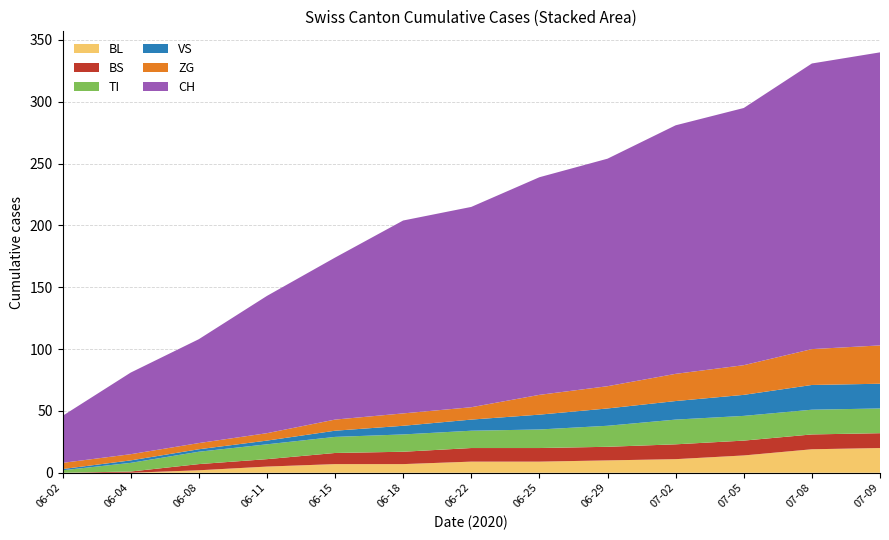

Reading left to right, what are all the values shown in this chart?

BL: 2020-06-02=0	2020-06-04=0	2020-06-08=2	2020-06-11=5	2020-06-15=7	2020-06-18=7	2020-06-22=9	2020-06-25=9	2020-06-29=10	2020-07-02=11	2020-07-05=14	2020-07-08=19	2020-07-09=20
BS: 2020-06-02=0	2020-06-04=1	2020-06-08=5	2020-06-11=6	2020-06-15=9	2020-06-18=10	2020-06-22=11	2020-06-25=11	2020-06-29=11	2020-07-02=12	2020-07-05=12	2020-07-08=12	2020-07-09=12
TI: 2020-06-02=2	2020-06-04=7	2020-06-08=10	2020-06-11=12	2020-06-15=13	2020-06-18=14	2020-06-22=14	2020-06-25=15	2020-06-29=17	2020-07-02=20	2020-07-05=20	2020-07-08=20	2020-07-09=20
VS: 2020-06-02=1	2020-06-04=2	2020-06-08=2	2020-06-11=3	2020-06-15=5	2020-06-18=7	2020-06-22=9	2020-06-25=12	2020-06-29=14	2020-07-02=15	2020-07-05=17	2020-07-08=20	2020-07-09=20
ZG: 2020-06-02=5	2020-06-04=5	2020-06-08=5	2020-06-11=6	2020-06-15=9	2020-06-18=10	2020-06-22=10	2020-06-25=16	2020-06-29=18	2020-07-02=22	2020-07-05=24	2020-07-08=29	2020-07-09=31
CH: 2020-06-02=38	2020-06-04=66	2020-06-08=84	2020-06-11=111	2020-06-15=131	2020-06-18=156	2020-06-22=162	2020-06-25=176	2020-06-29=184	2020-07-02=201	2020-07-05=208	2020-07-08=231	2020-07-09=237